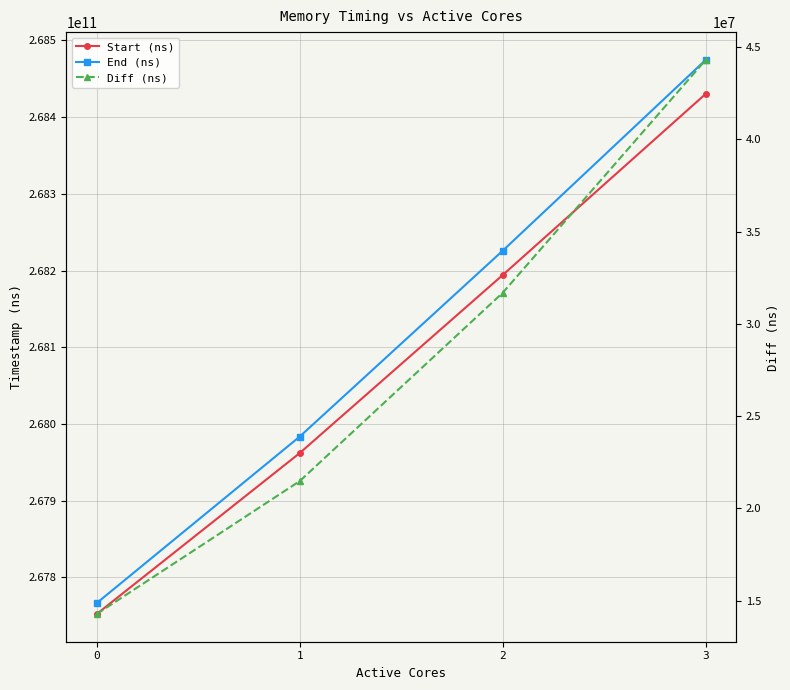

At which category is the sum across all series the highest?

3